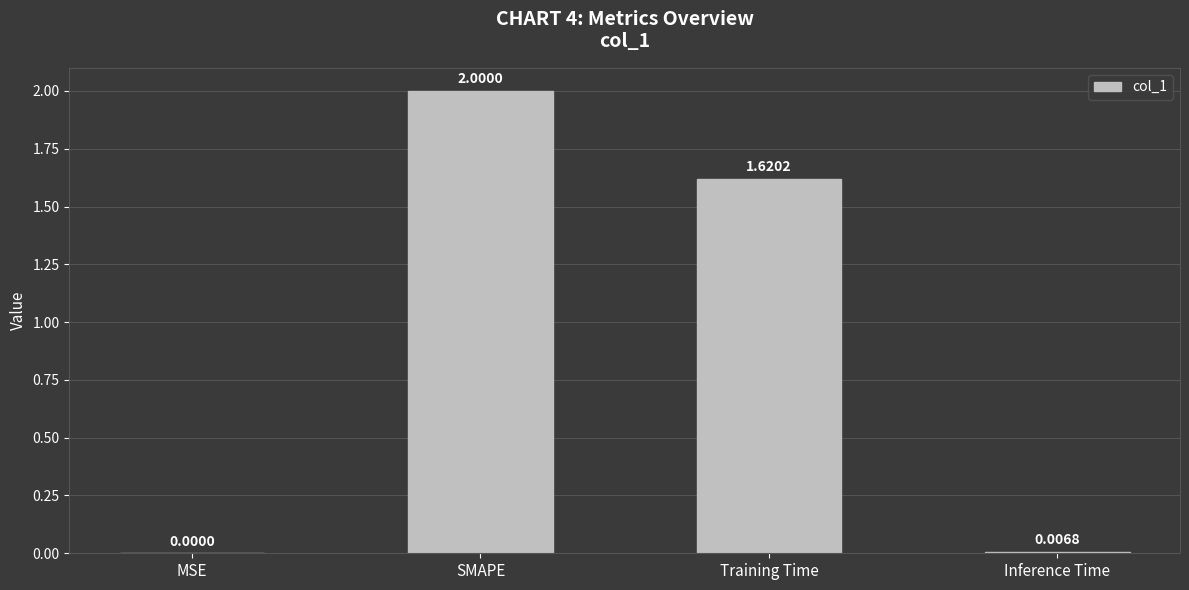

Which category has the highest value across all series?

SMAPE